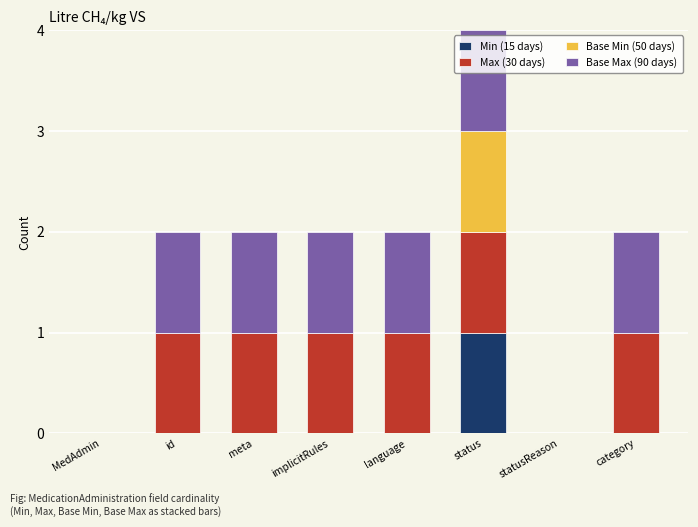

At which label does Min (15 days) reach its peak?

status